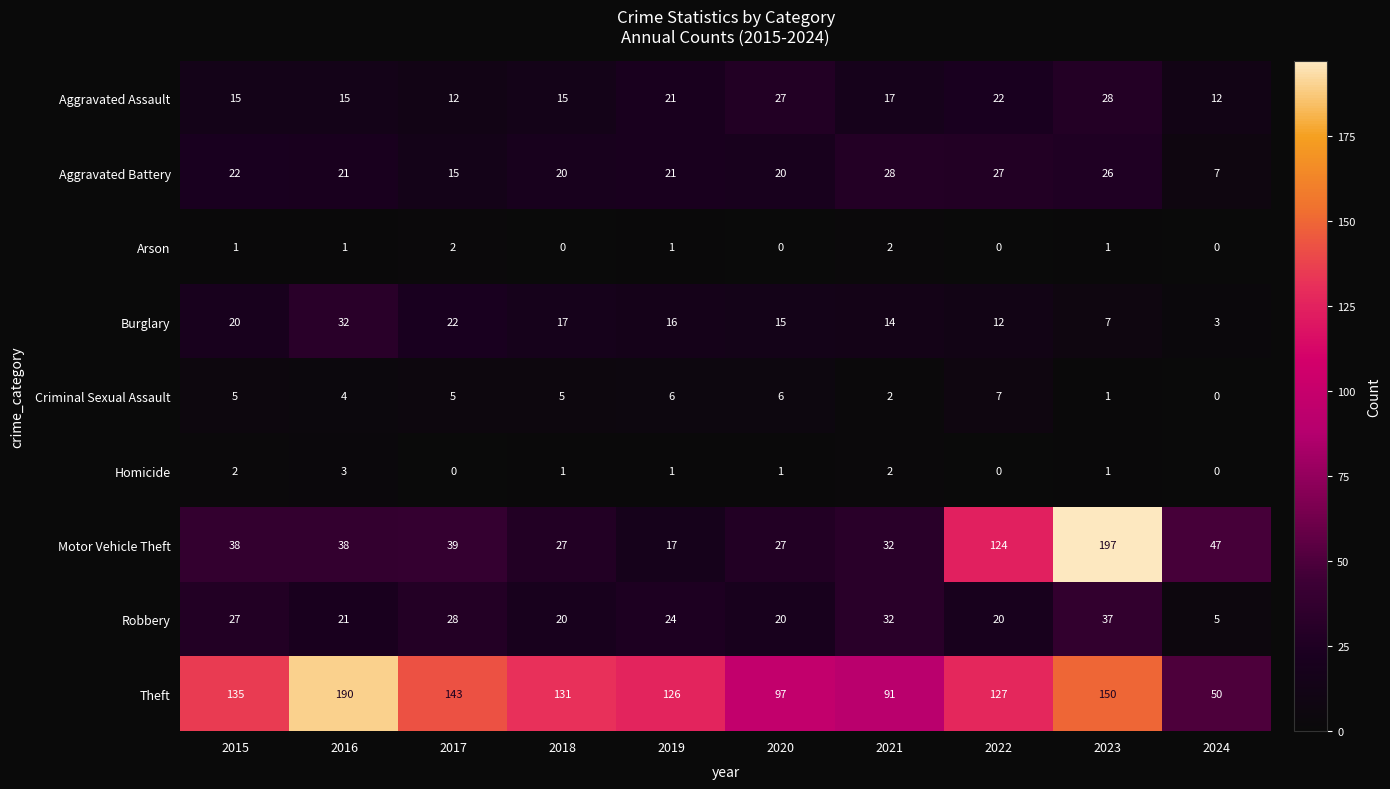

What is the difference between the maximum and minimum values in the Burglary series?

29